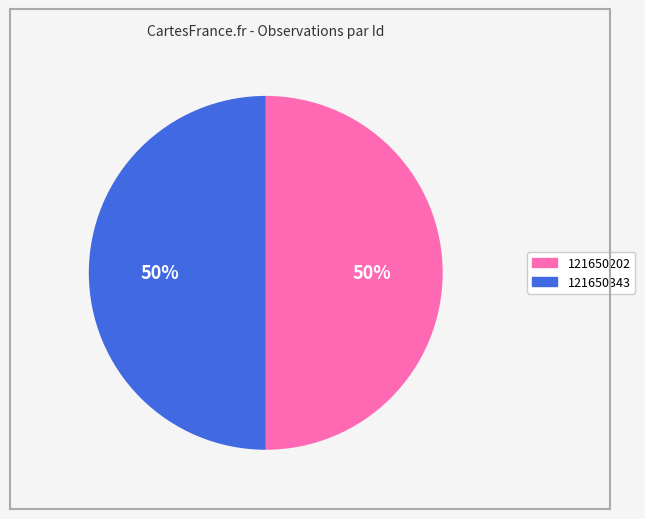

To the nearest percent, what percentage of the pie is 121650202?

50%